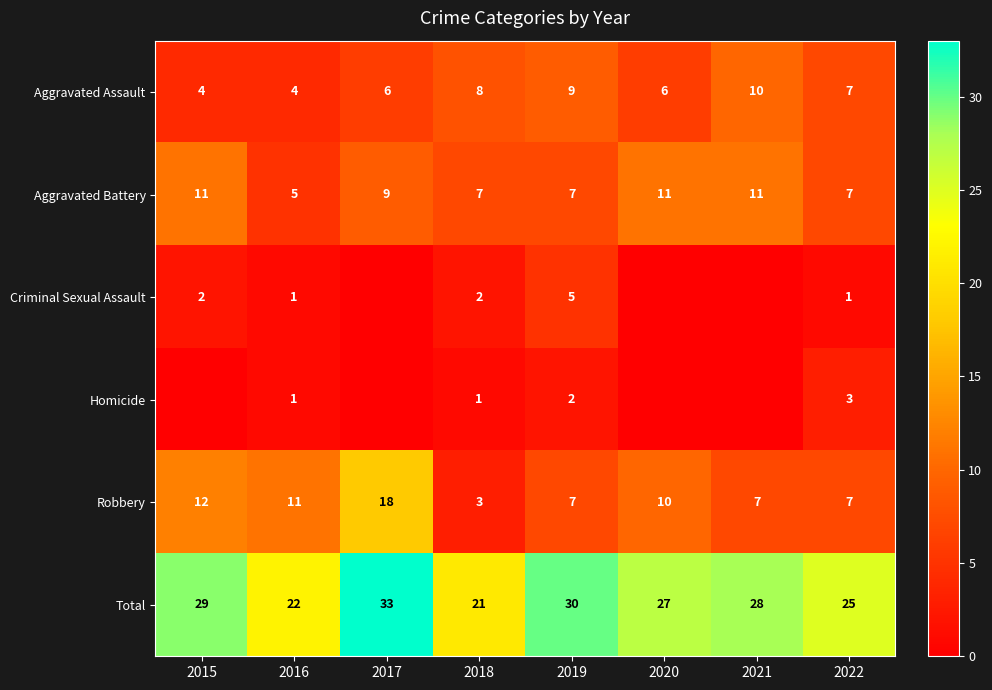

At which label does Total reach its minimum?

2018